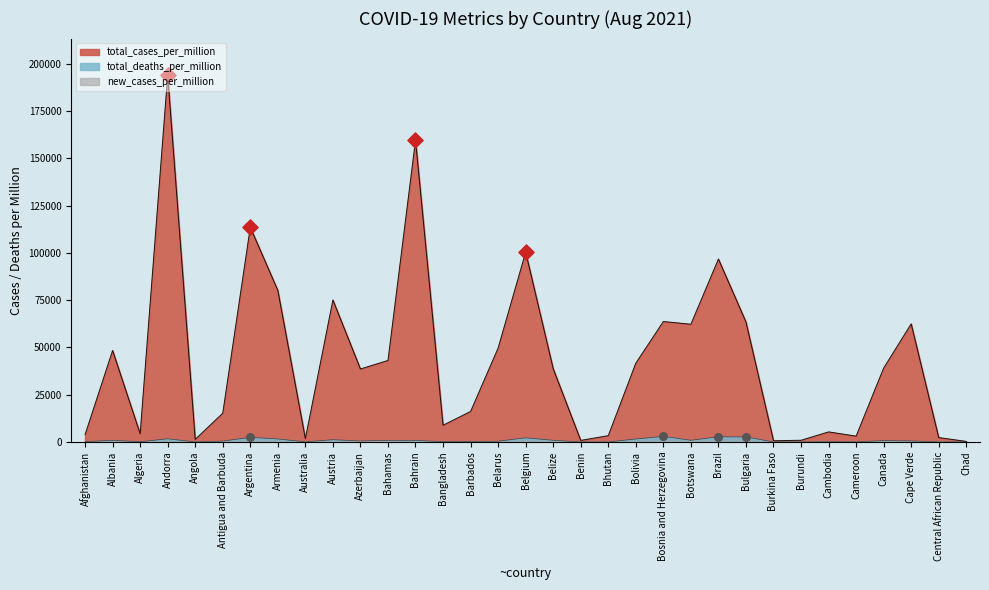

At how many categories does at least one series exceed 31946?

18